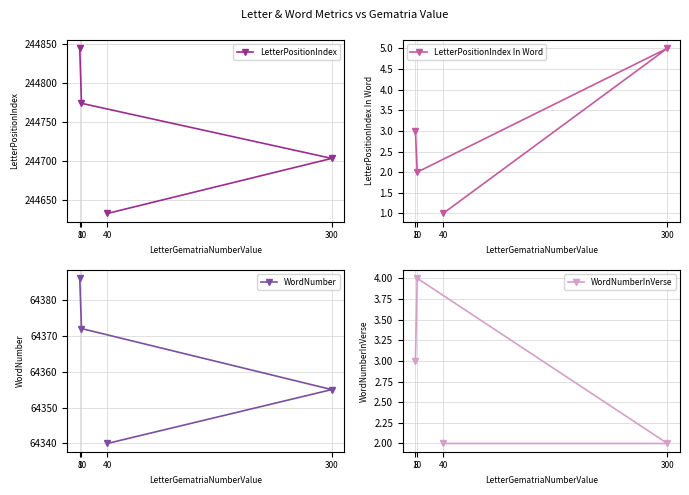

Where is WordNumber nearest to the value 64363?

300